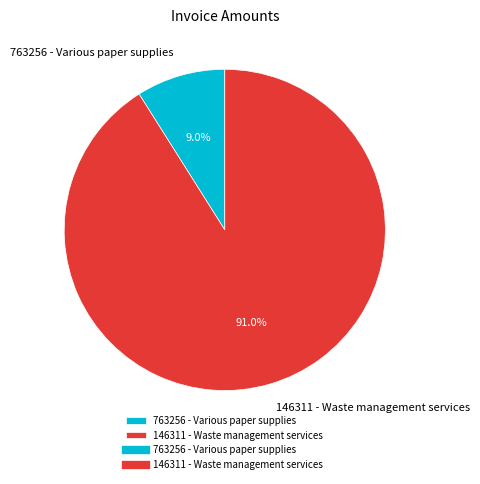

How many slices are in this pie chart?

2